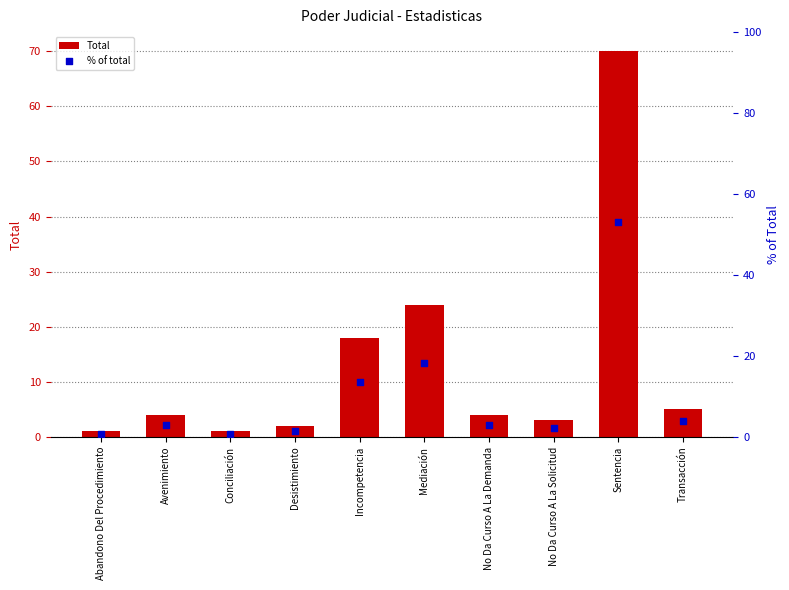

What is the total value across all series at Abandono Del Procedimiento?

1.8